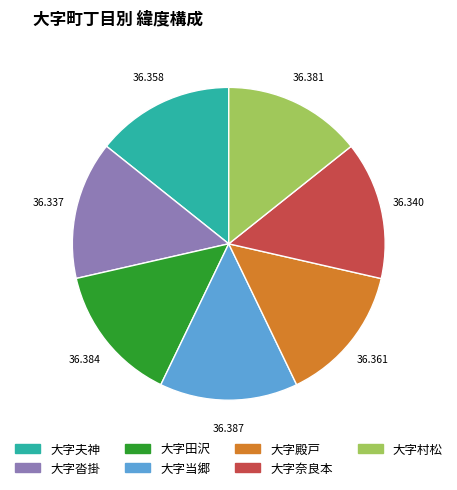

Is there any slice that represents more than half of the pie?

No